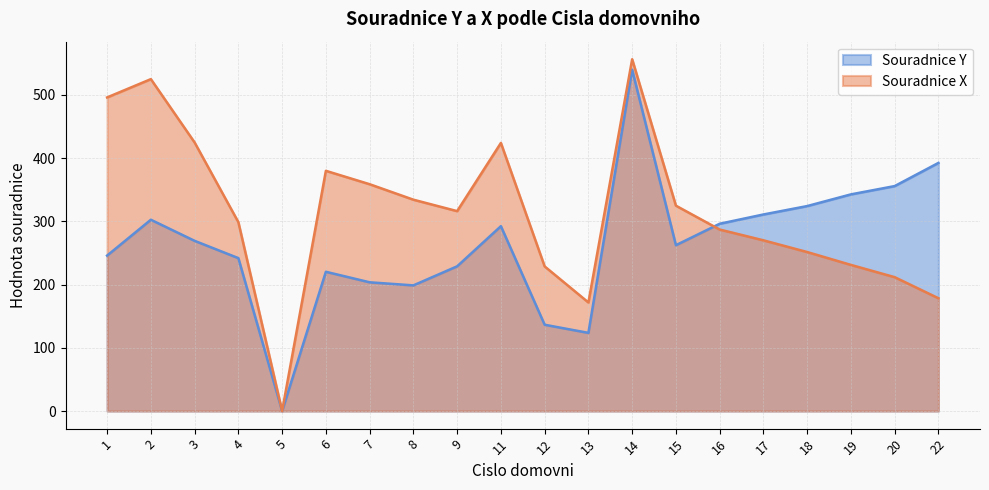

At which category does the chart reach its minimum across all series?

5